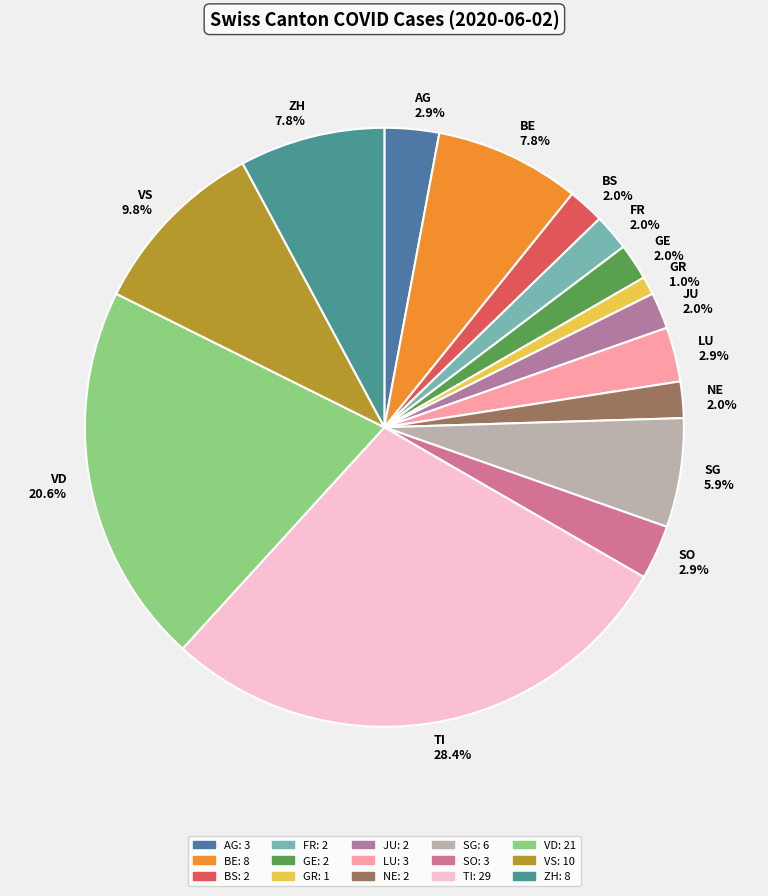

True or false: SO accounts for 3% of the total.

True